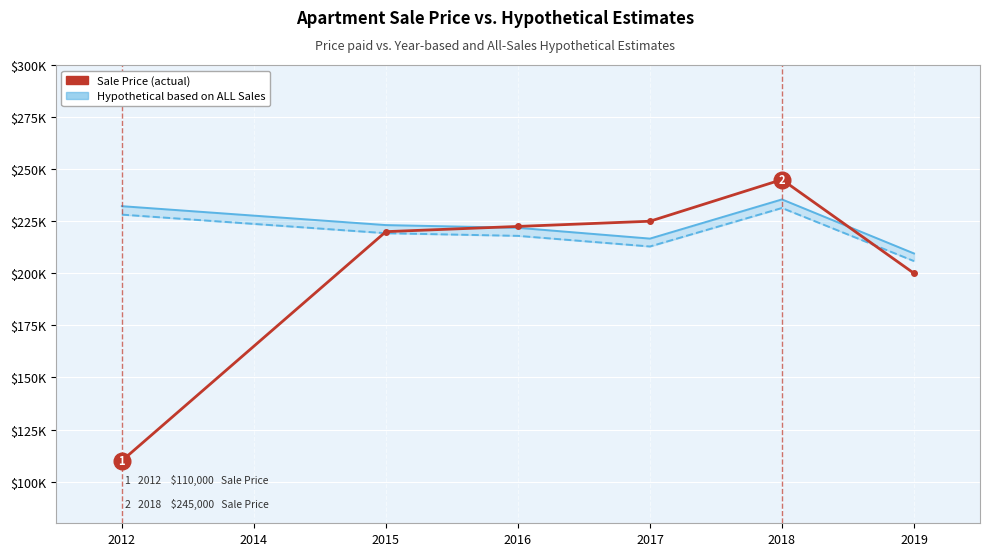

After their last crossing, which series has the higher values: Hypothetical based on Year Sales or Sale Price (actual)?

Hypothetical based on Year Sales